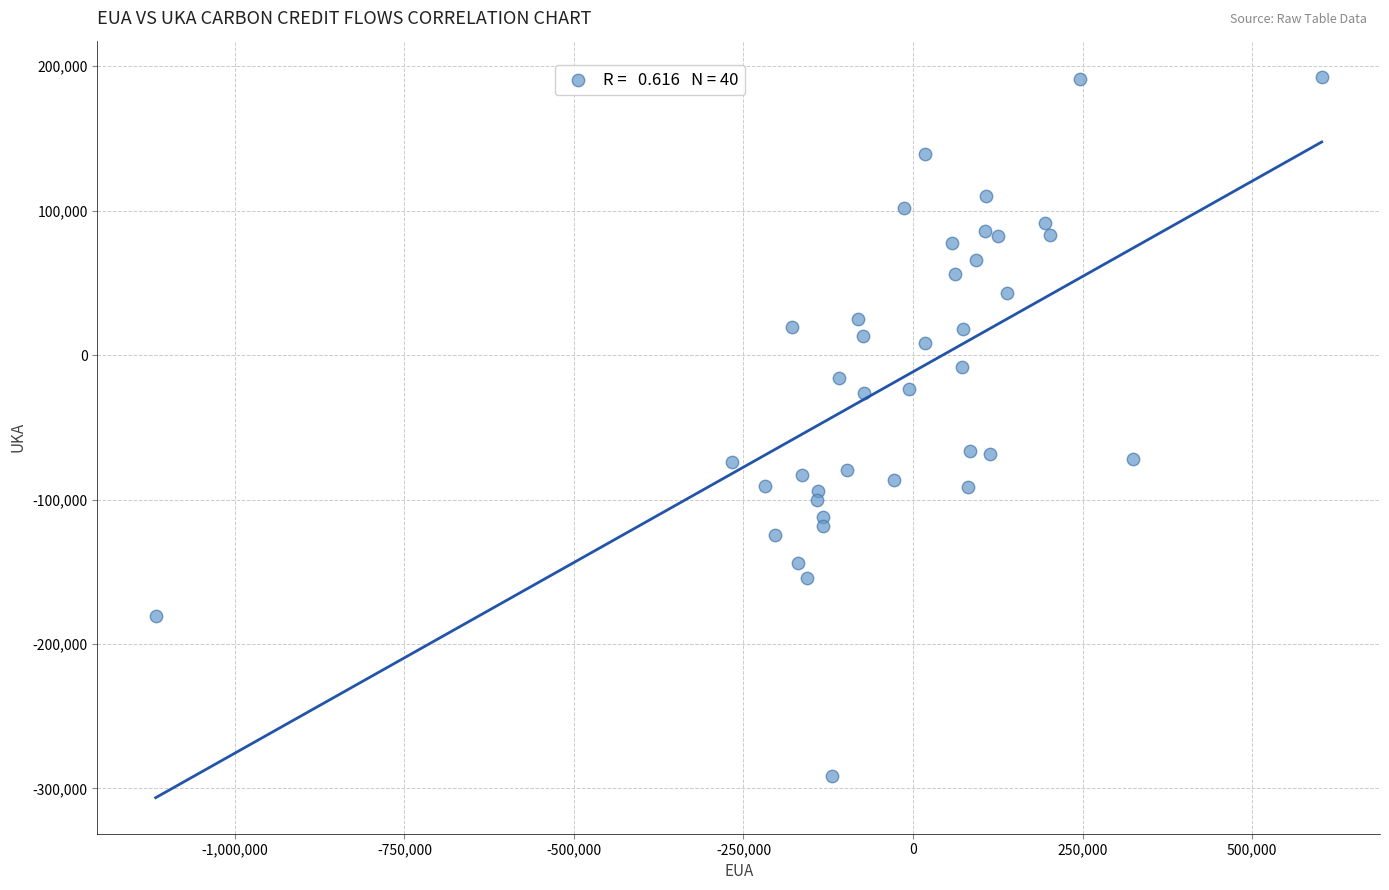

What is the range of Y values (max minus min)?

484121.0